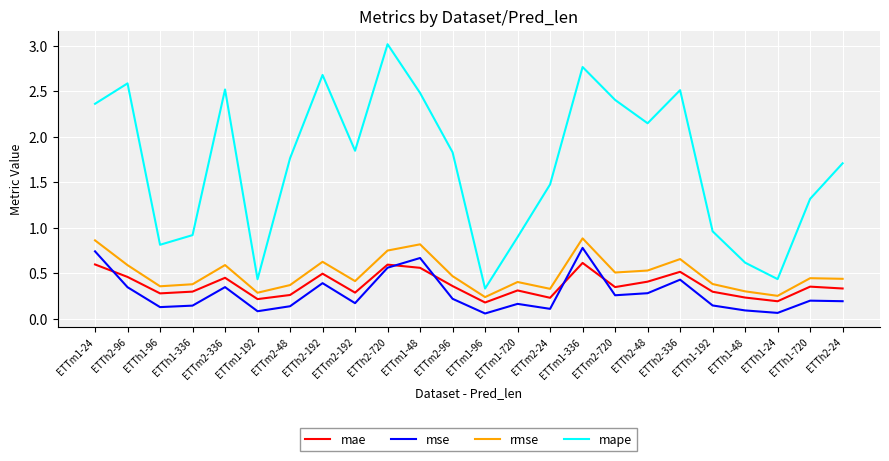

True or false: rmse and mae intersect in this chart.

False